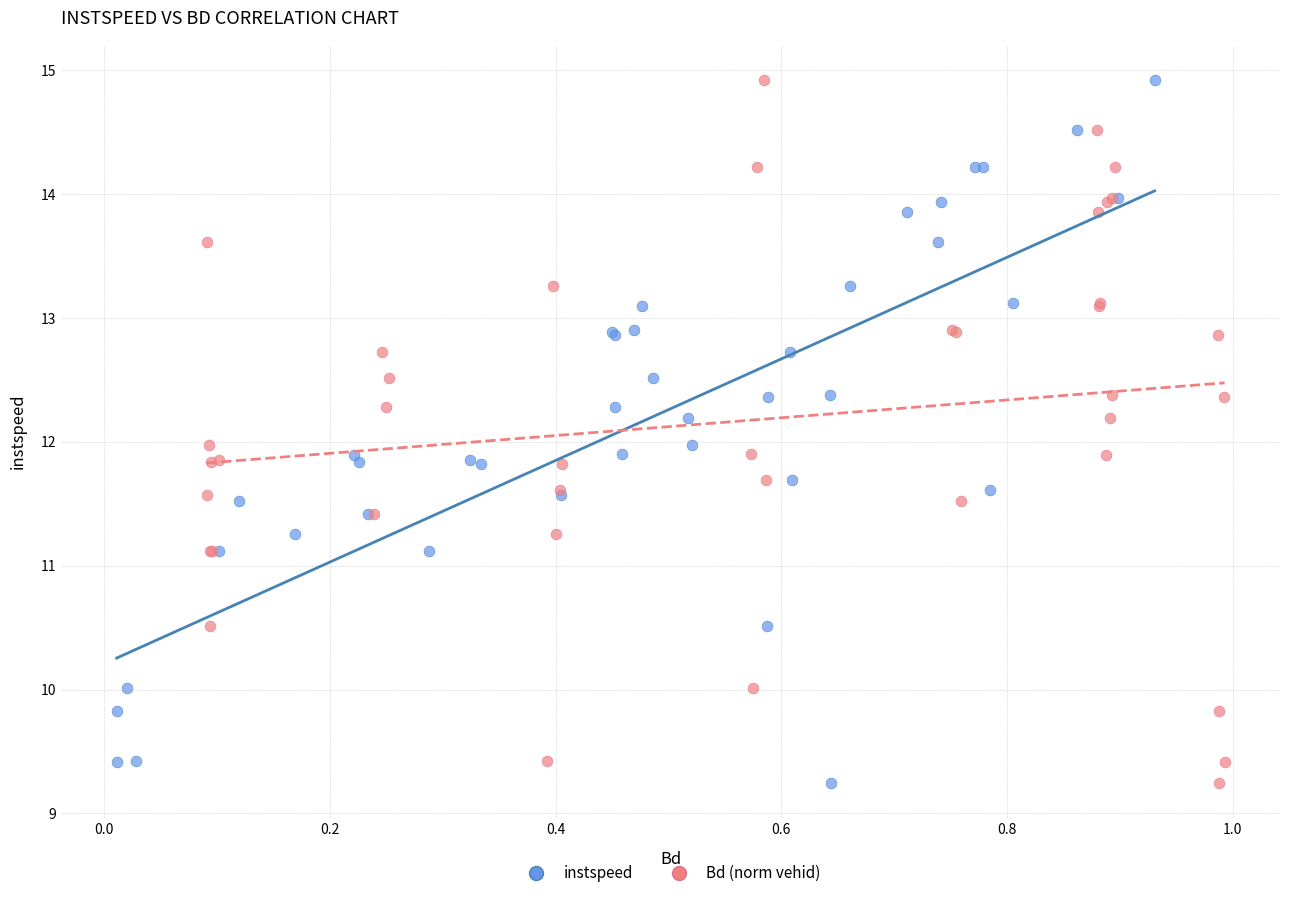

What are all the series names shown in the legend?

instspeed, Bd (norm vehid)